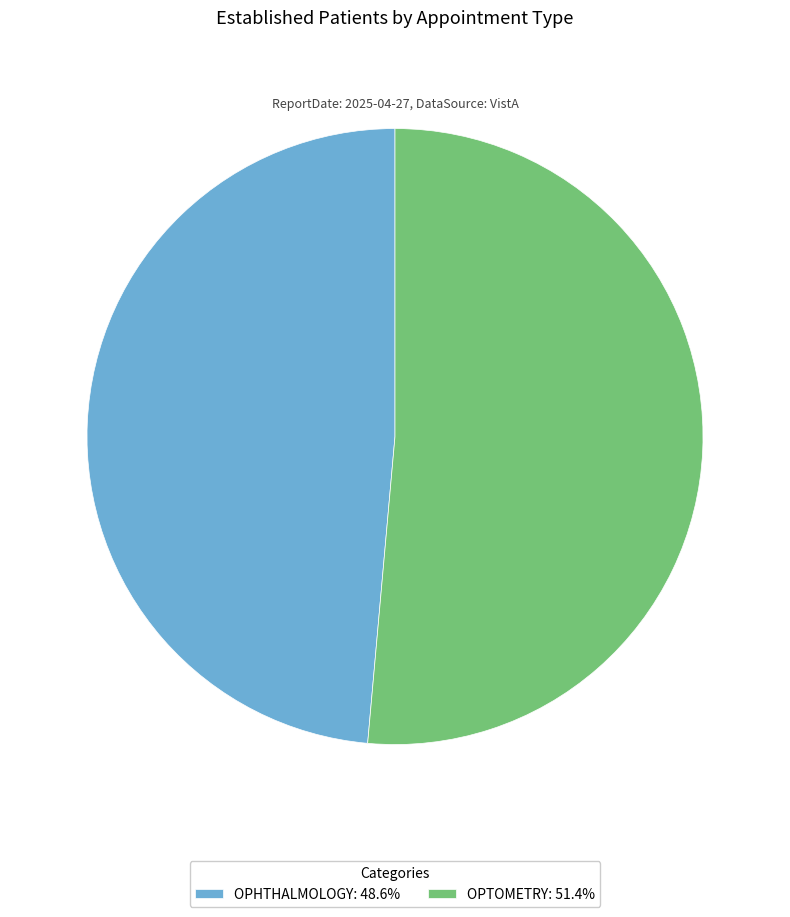

Approximately how many times larger is the value at OPHTHALMOLOGY compared to OPTOMETRY?

0.9